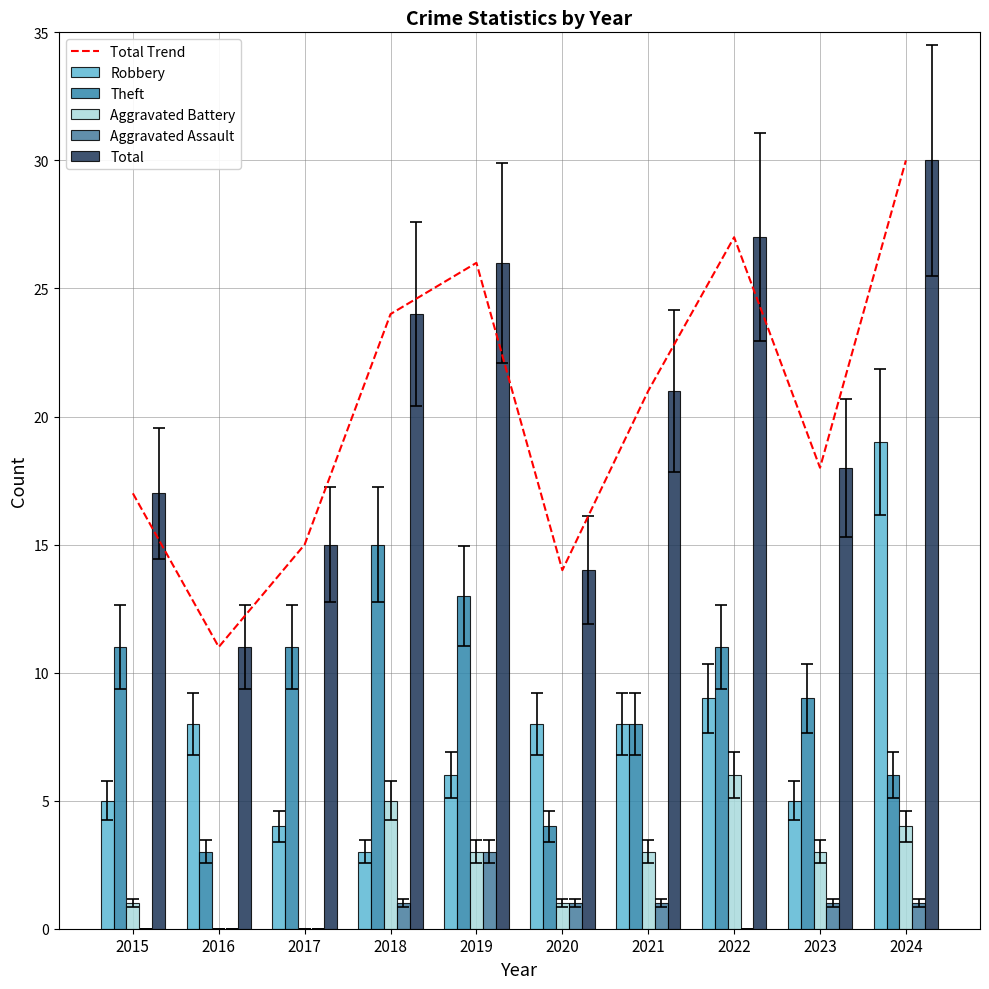

What are all the series names shown in the legend?

Total Trend, Robbery, Theft, Aggravated Battery, Aggravated Assault, Total